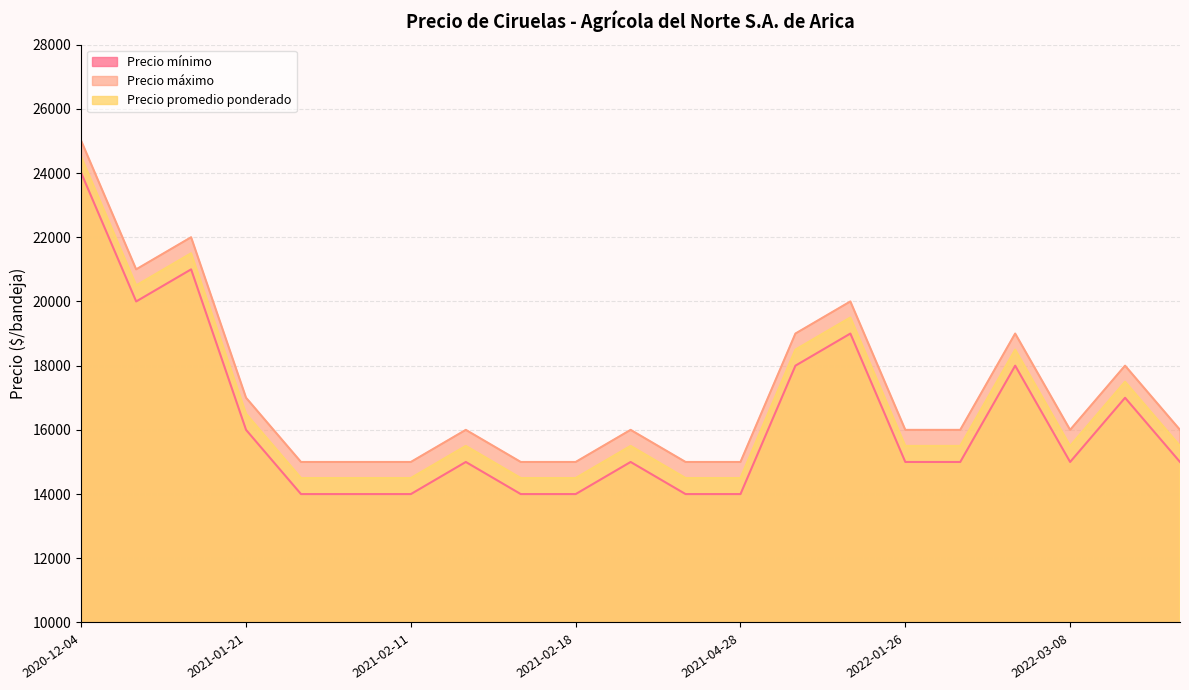

True or false: Precio promedio ponderado and Precio máximo intersect in this chart.

False